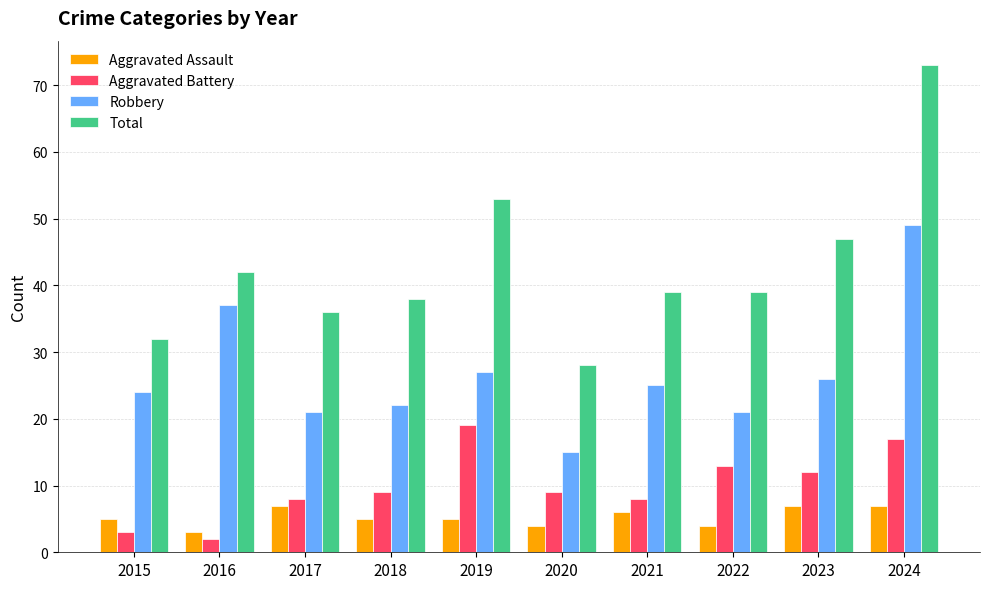

How many bars are there in each group?

4